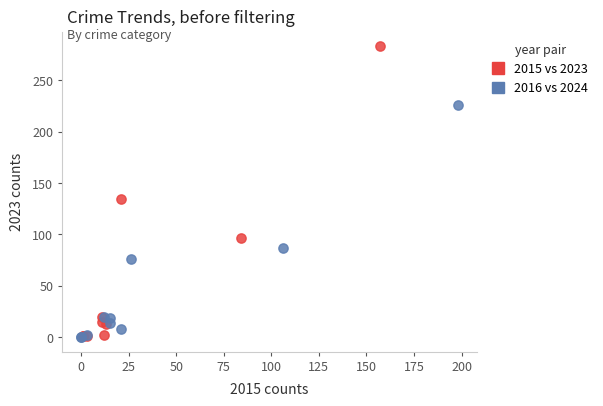

Which series reaches the maximum Y coordinate?

2015 vs 2023